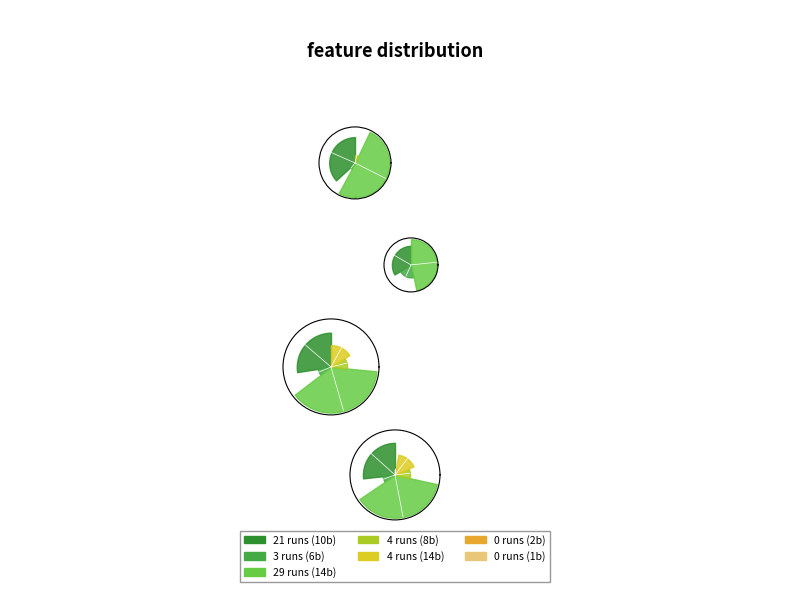

Is there a majority slice in this chart?

No